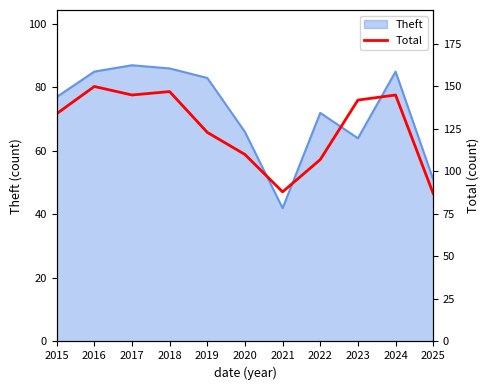

How many points are higher than both their immediate neighbors (excluding endpoints)?

3